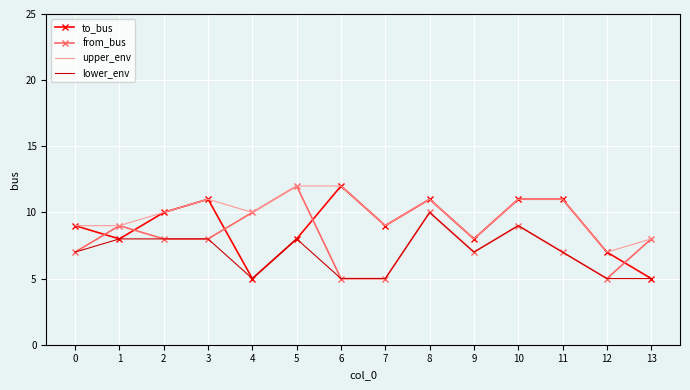

What is the minimum value for upper_env?

7